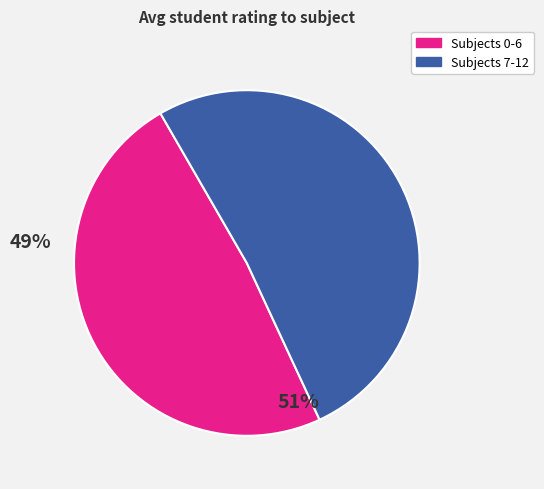

Count the number of slices in the pie.

2